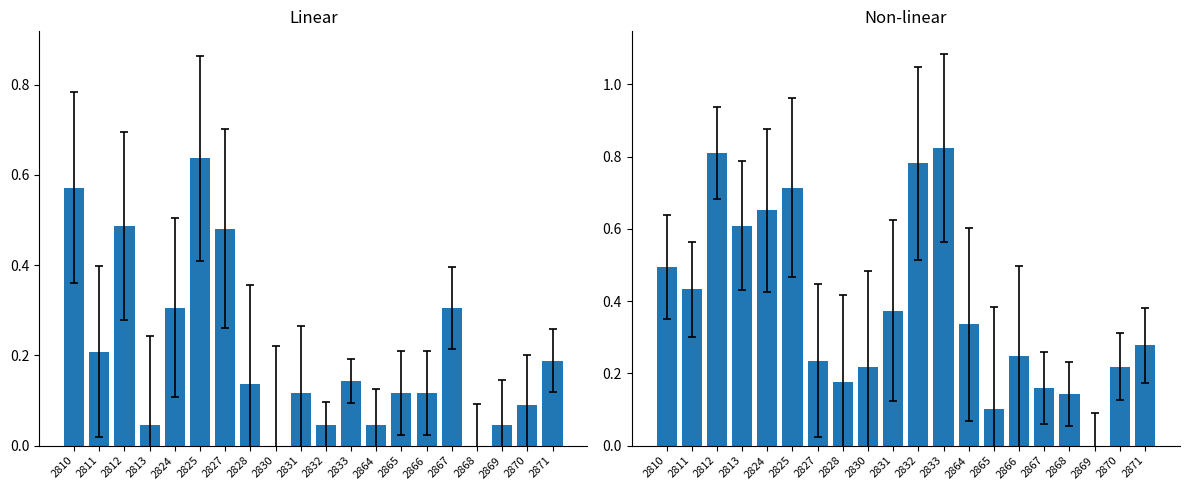

Which series has the widest spread of values?

top_10+total_num